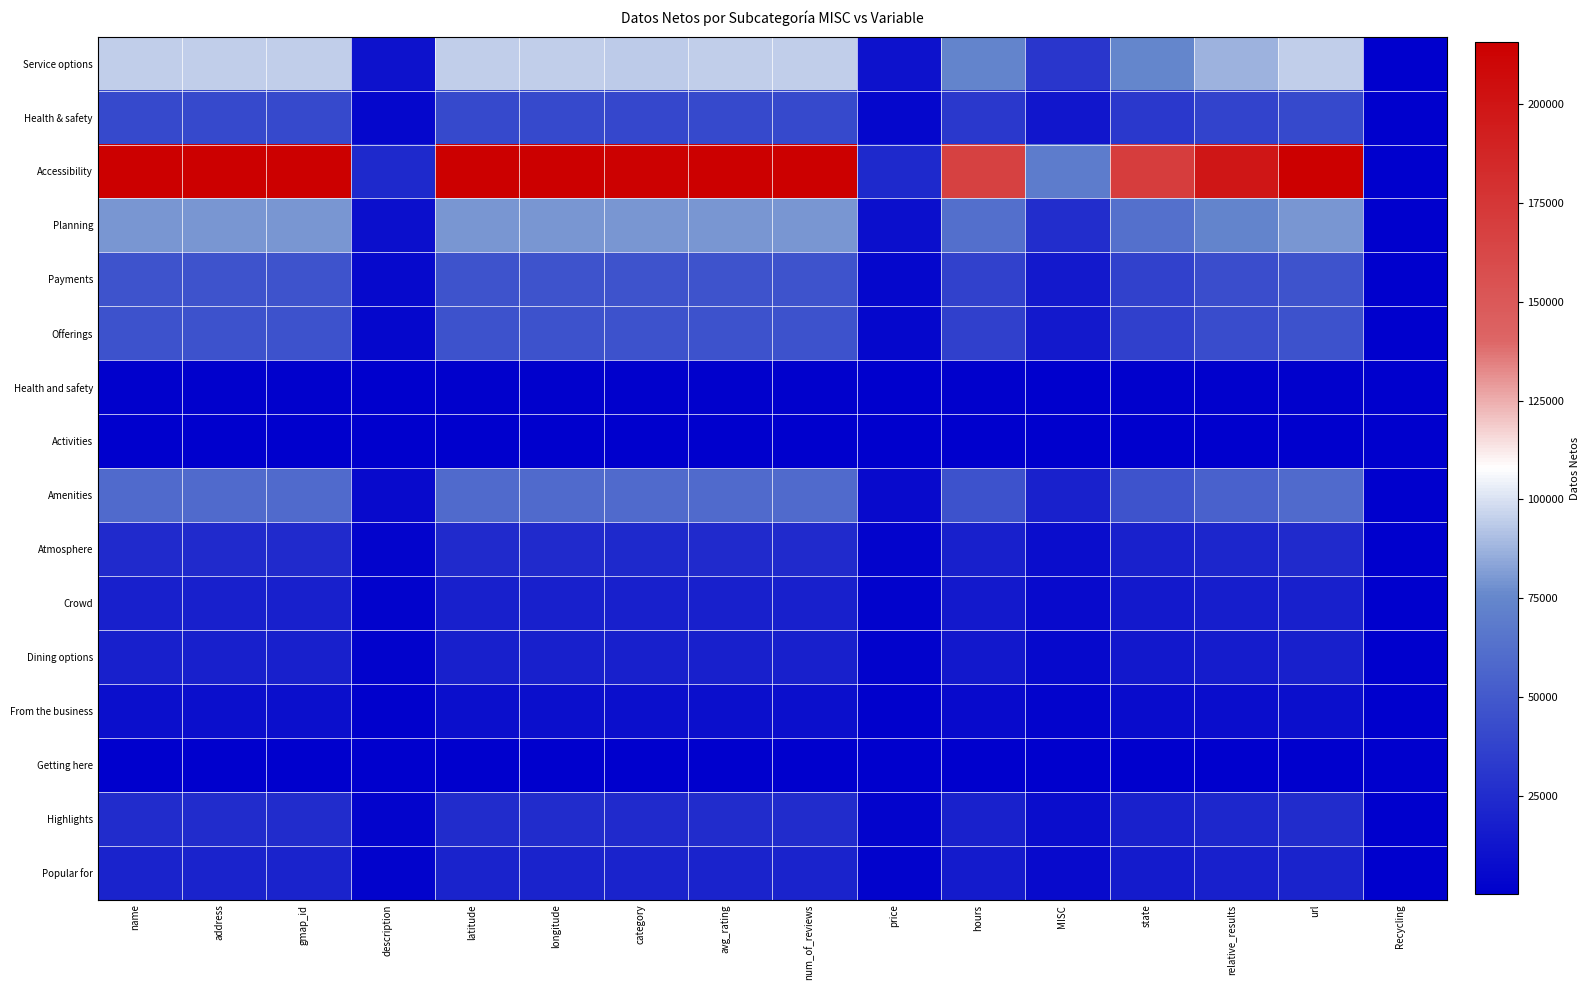

Which has a higher value, avg_rating or relative_results?

avg_rating